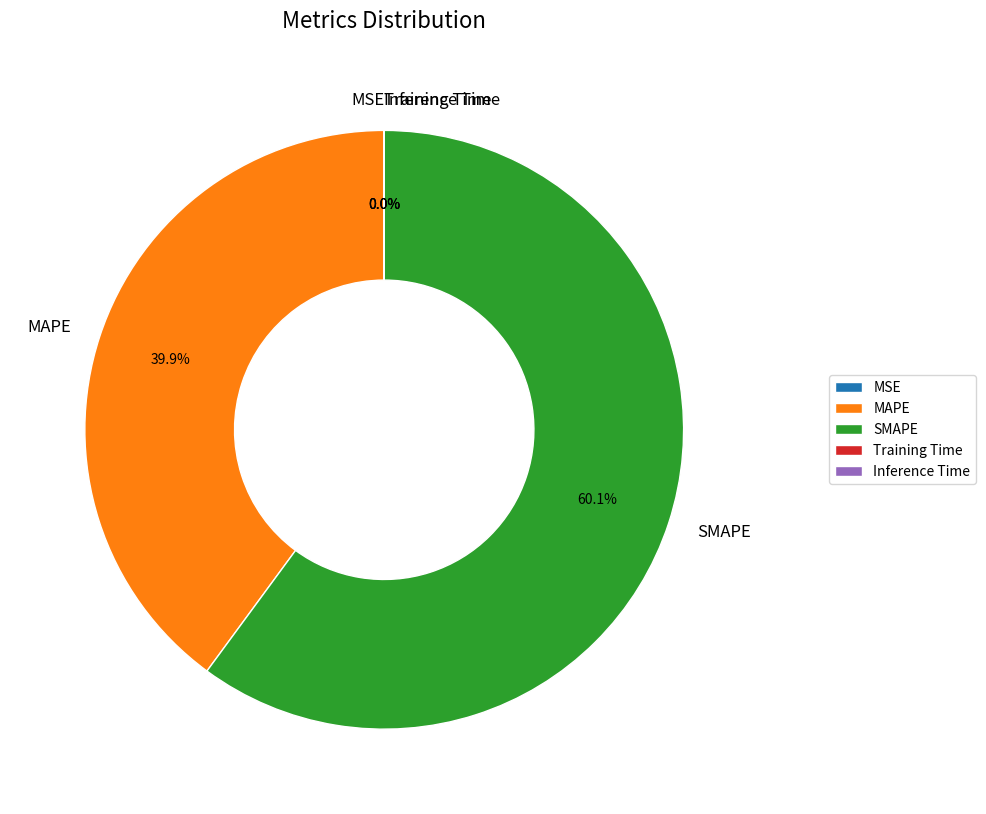

Which category accounts for the majority?

SMAPE